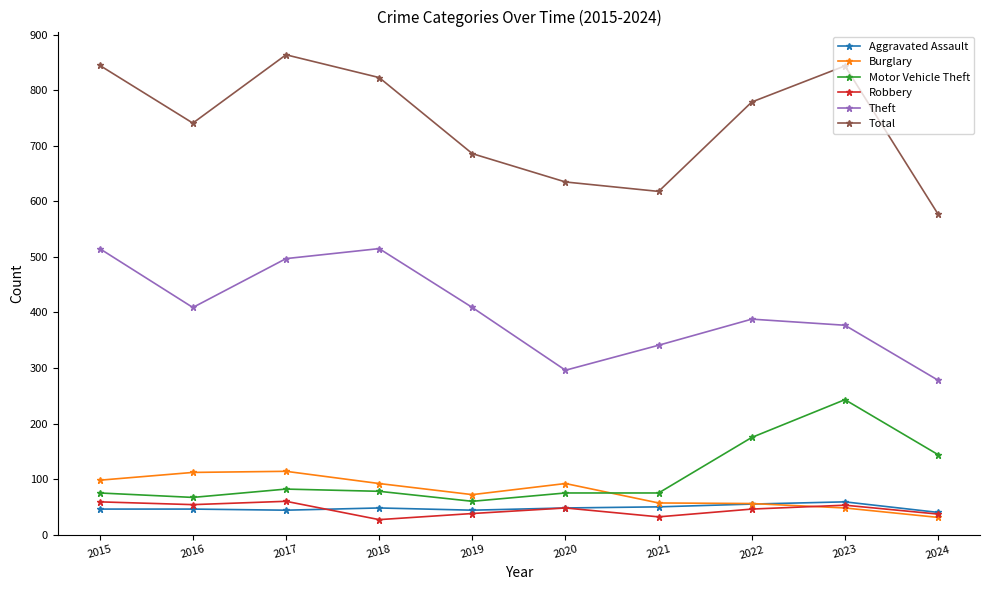

What is the value of the Theft point at the 1st from the left?

515